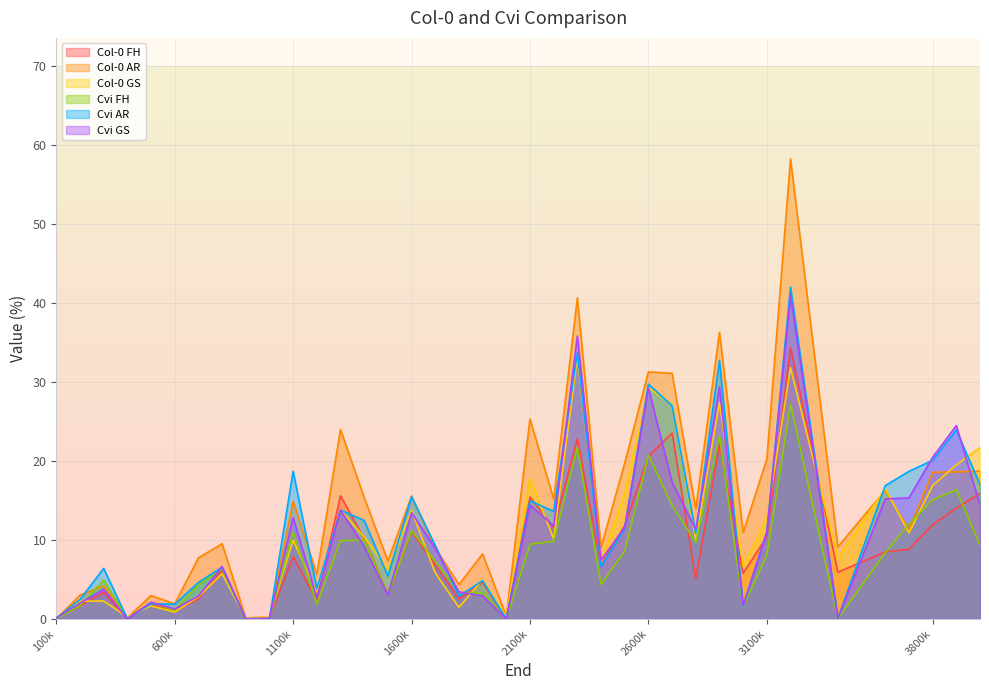

At which category is the sum across all series the highest?

3200000